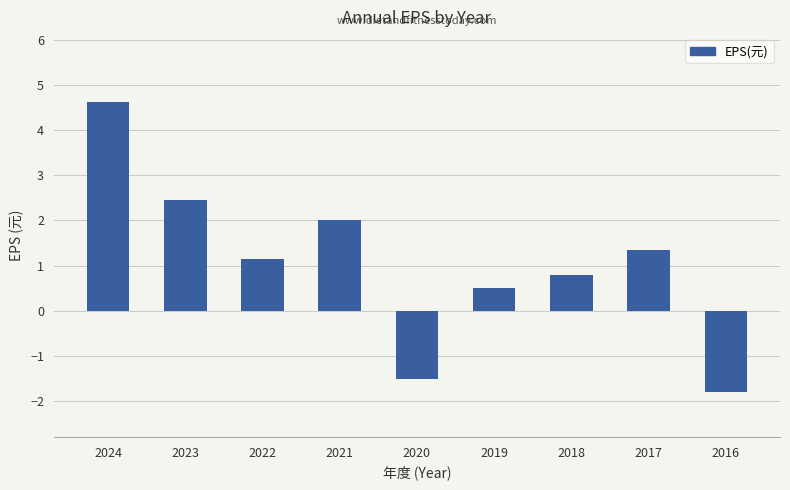

What is the difference between the maximum and minimum values?

6.4